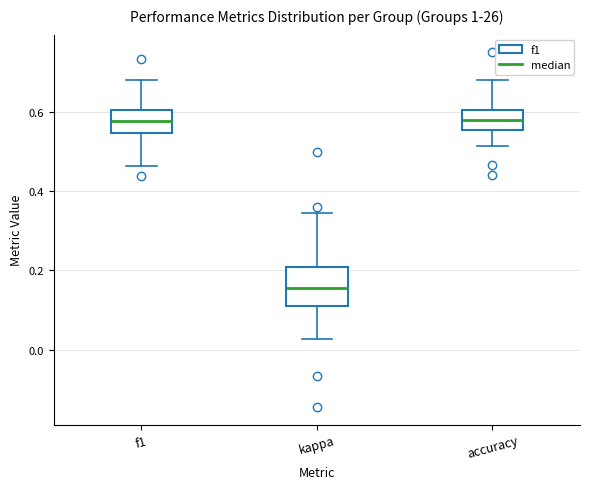

Reading left to right, transcribe this box plot: for each box, give where its median line is, the range the box spans, and where its two whiskers end, as read against the y-axis. The values are not printed on the chart, so give them approximately, as read against the axis.

f1: median 0.58, box 0.54 to 0.60, whiskers 0.46 to 0.68
kappa: median 0.16, box 0.12 to 0.20, whiskers 0.02 to 0.34
accuracy: median 0.58, box 0.56 to 0.60, whiskers 0.52 to 0.68